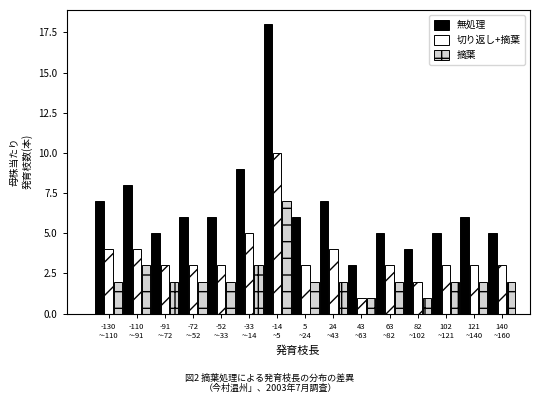

Rank the series by their maximum value, from lowest to highest.

摘葉, 切り返し+摘葉, 無処理